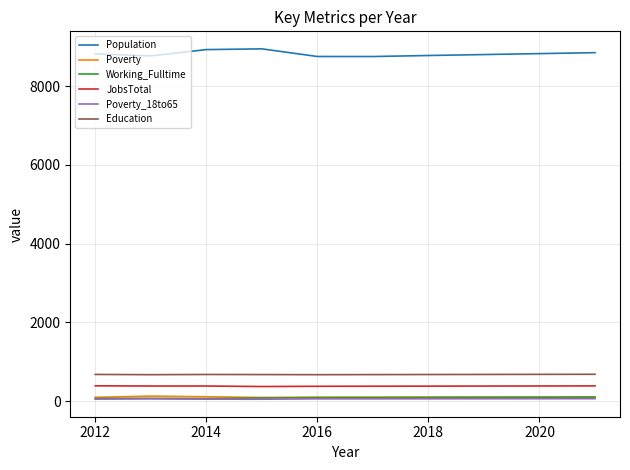

Which series has the widest spread of values?

Population